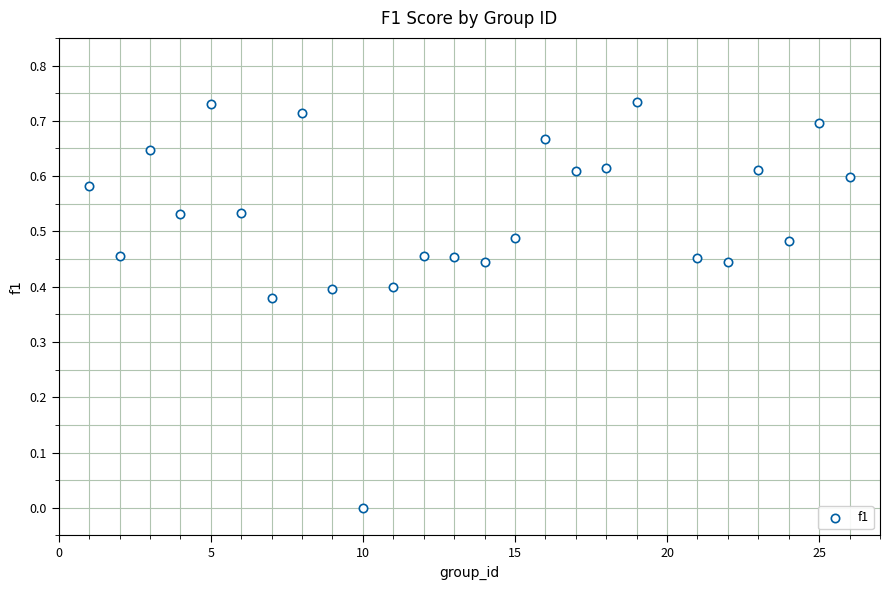

What is the range of X values (max minus min)?

25.0